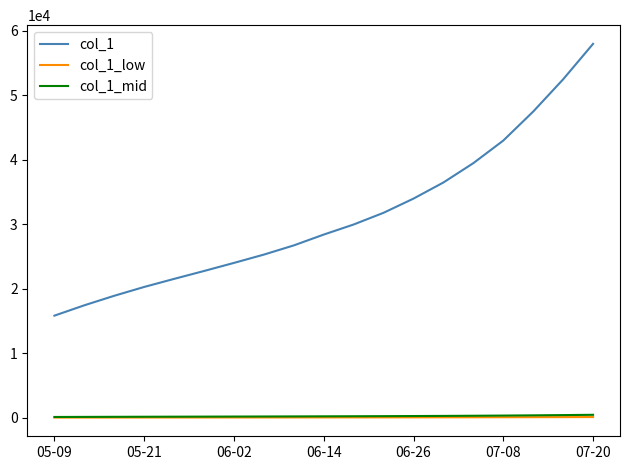

What is the lowest value of the col_1 series?

15842.6